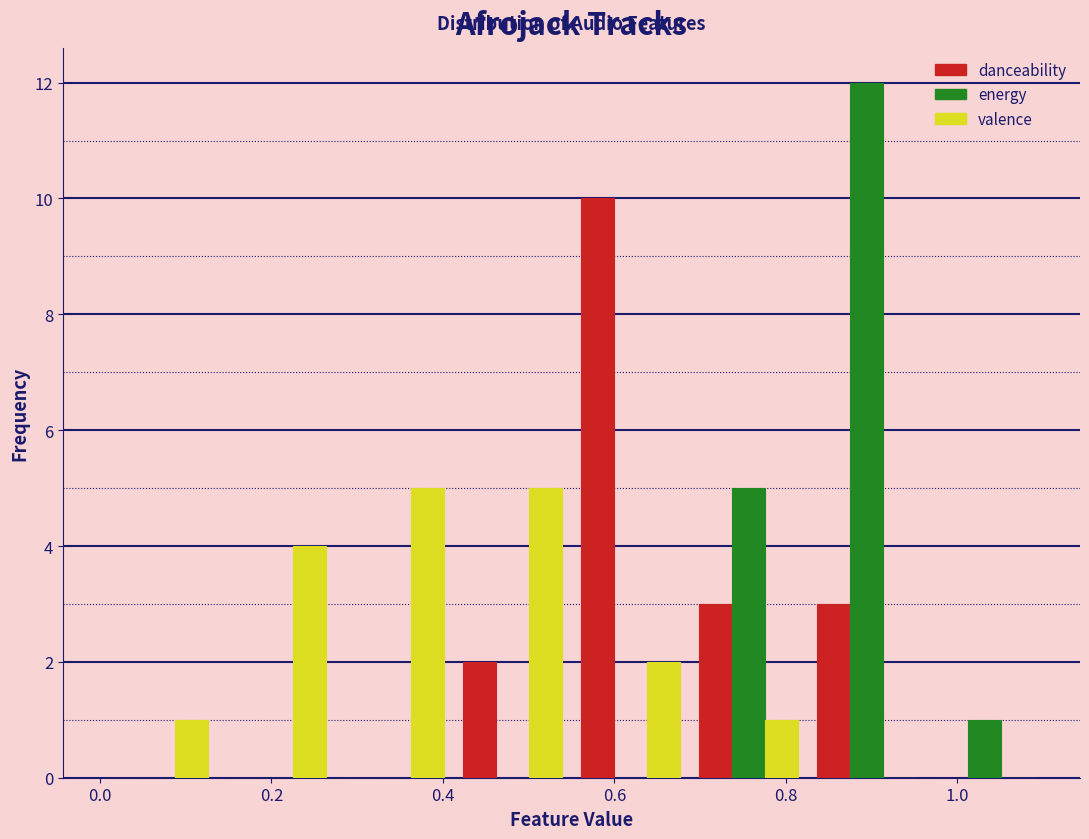

Reading left to right, transcribe this chart: for each range on the x-axis, give the height of each series' bar. Neither the bar edges nor the heights are printed on the chart, so give them approximately, as read against the axes.

0.00 to 0.14: danceability=0	energy=0	valence=1
0.14 to 0.28: danceability=0	energy=0	valence=4
0.28 to 0.42: danceability=0	energy=0	valence=5
0.42 to 0.56: danceability=2	energy=0	valence=5
0.56 to 0.68: danceability=10	energy=0	valence=2
0.68 to 0.82: danceability=3	energy=5	valence=1
0.82 to 0.96: danceability=3	energy=12	valence=0
0.96 to 1.10: danceability=0	energy=1	valence=0